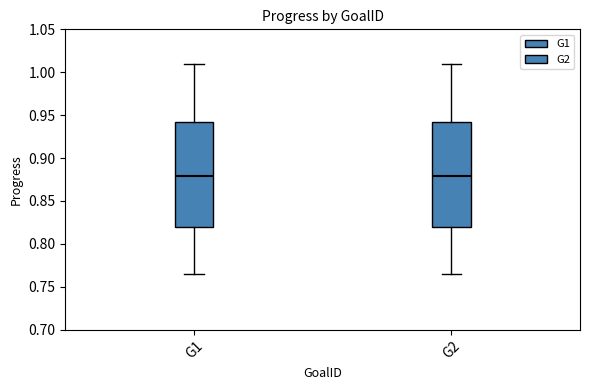

Where is the lower edge of the box for G1 on the y-axis? The values are not printed on the chart, so give them approximately, as read against the axis.

0.820